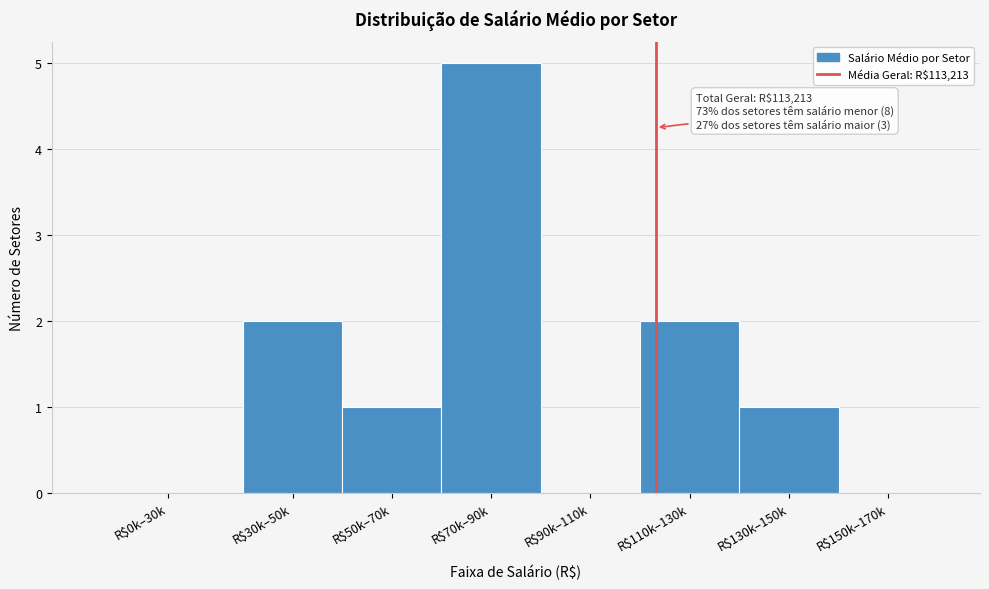

What is the greatest value displayed?

5